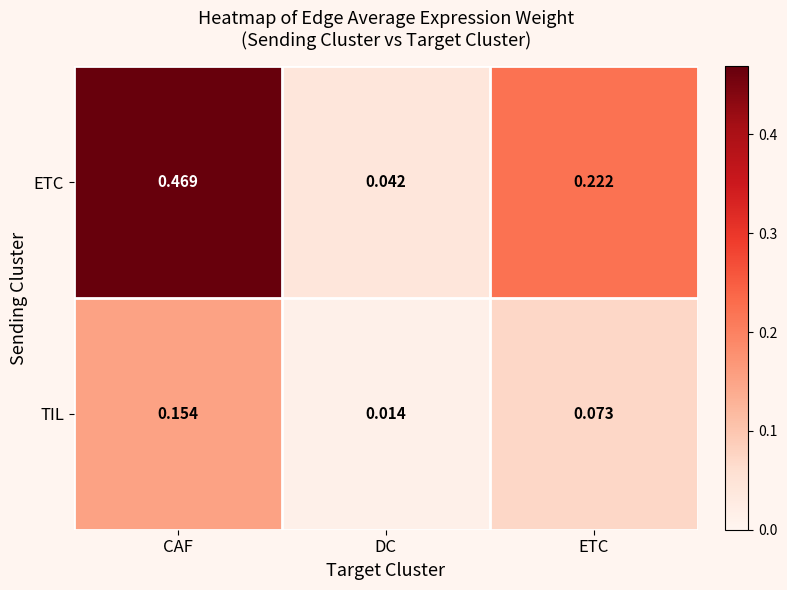

At how many categories does at least one series exceed 0?

3